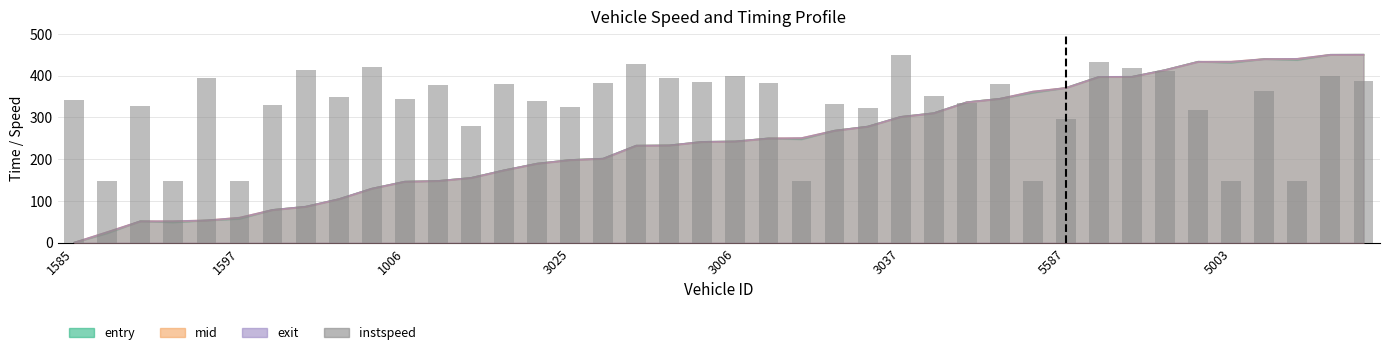

How many bars are there in total?

40